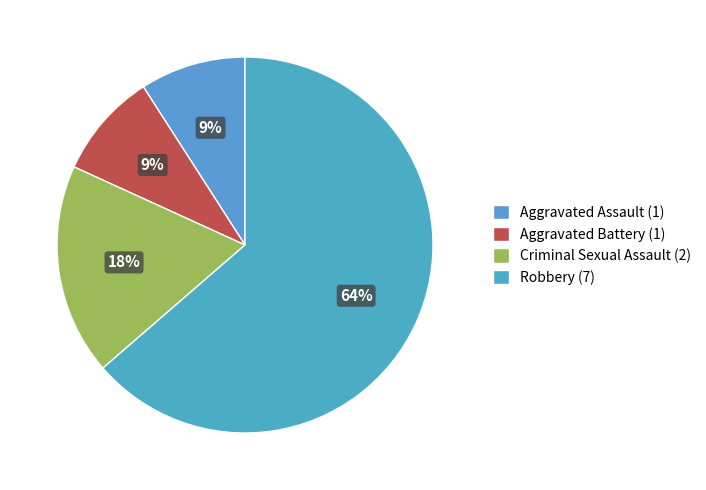

Which category has the smallest portion of the pie?

Aggravated Assault